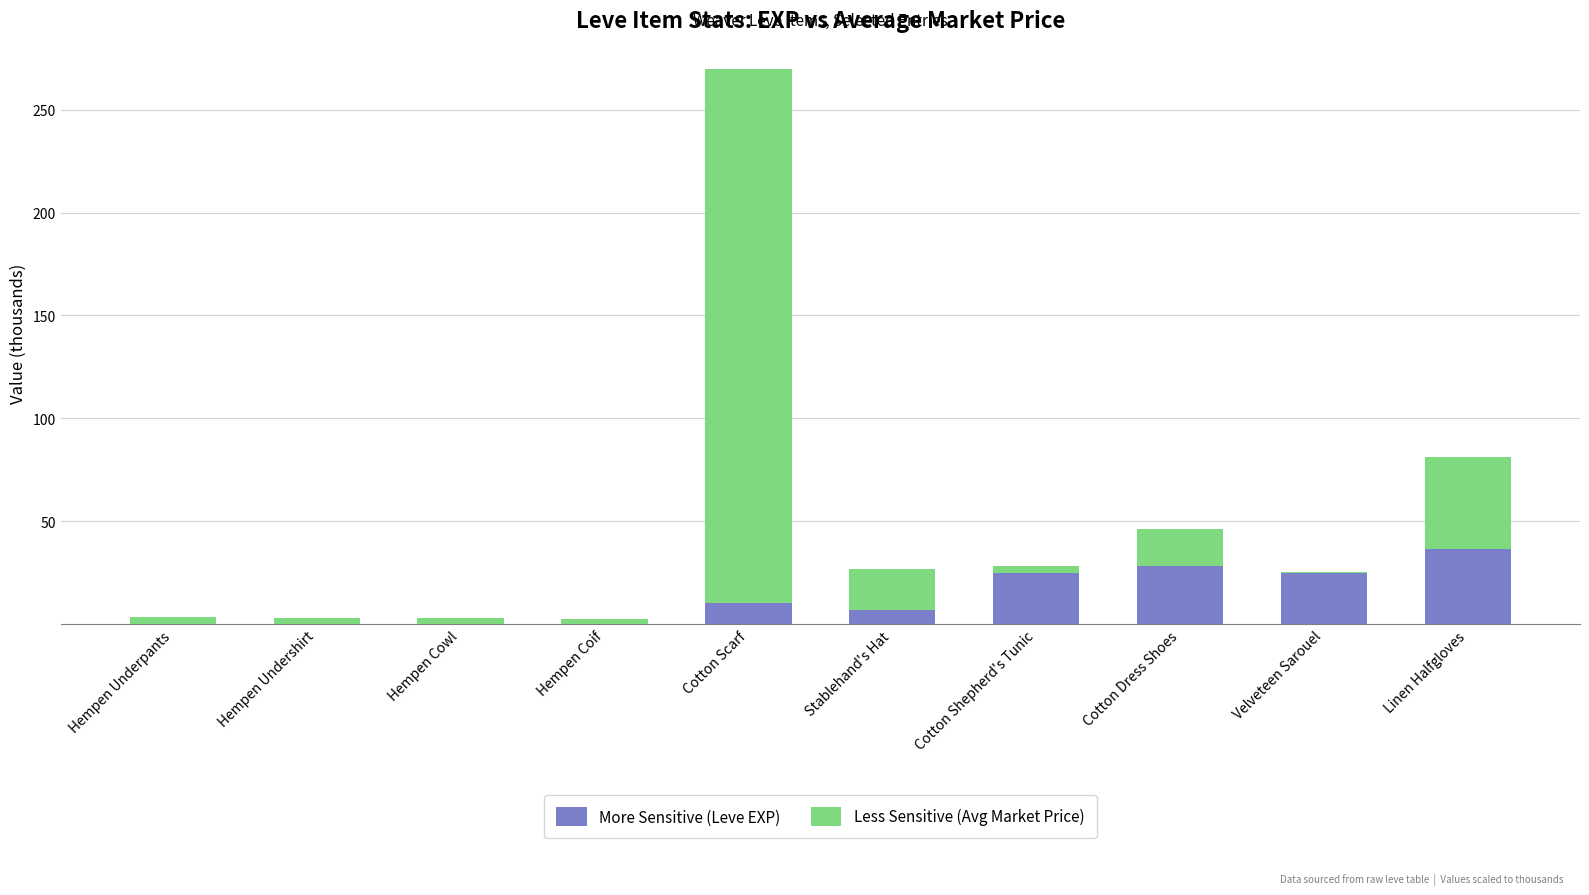

The value of More Sensitive (Leve EXP) at Cotton Dress Shoes is 47.0. True or false?

False